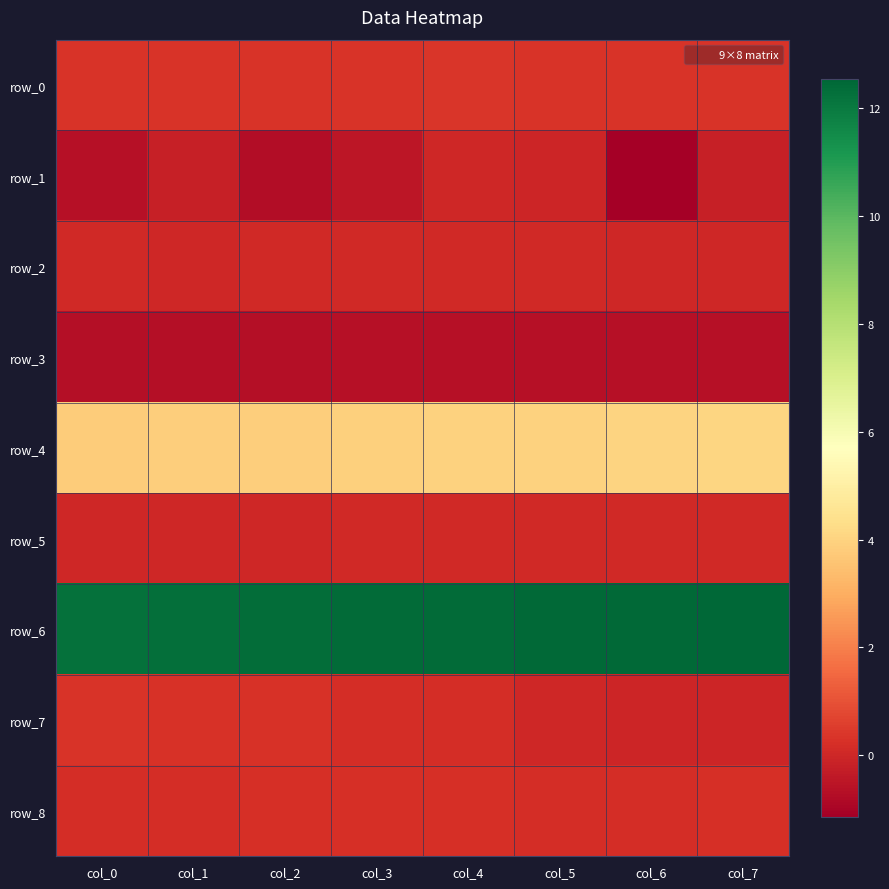

What is the sum of the row_6 values at col_5 and col_2?

24.8